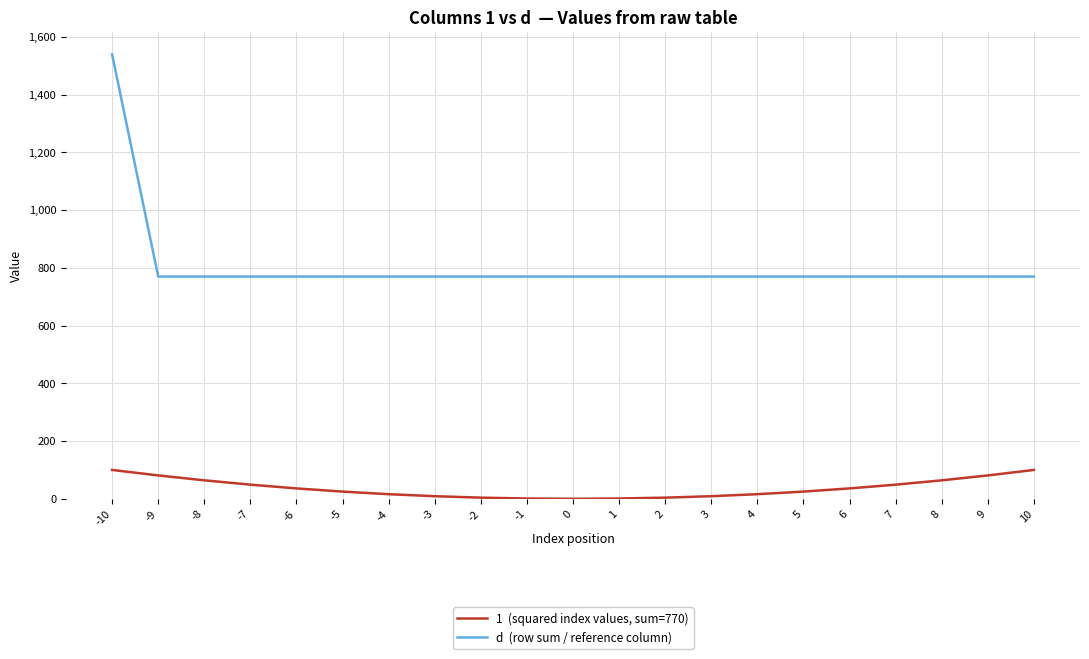

At which category is the sum across all series the highest?

-10